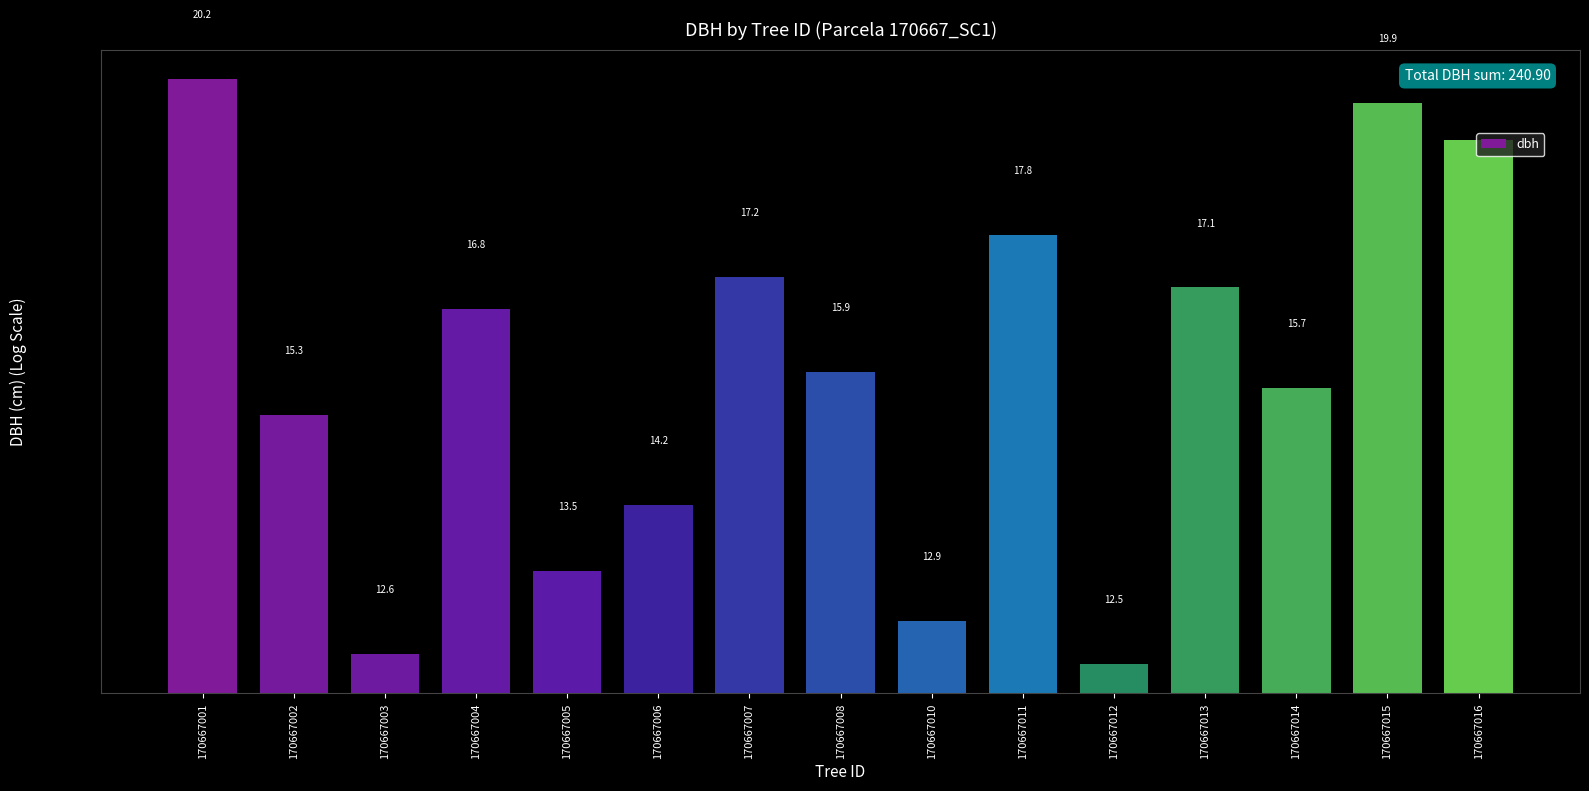

Which has a higher value, 170667016 or 170667001?

170667001